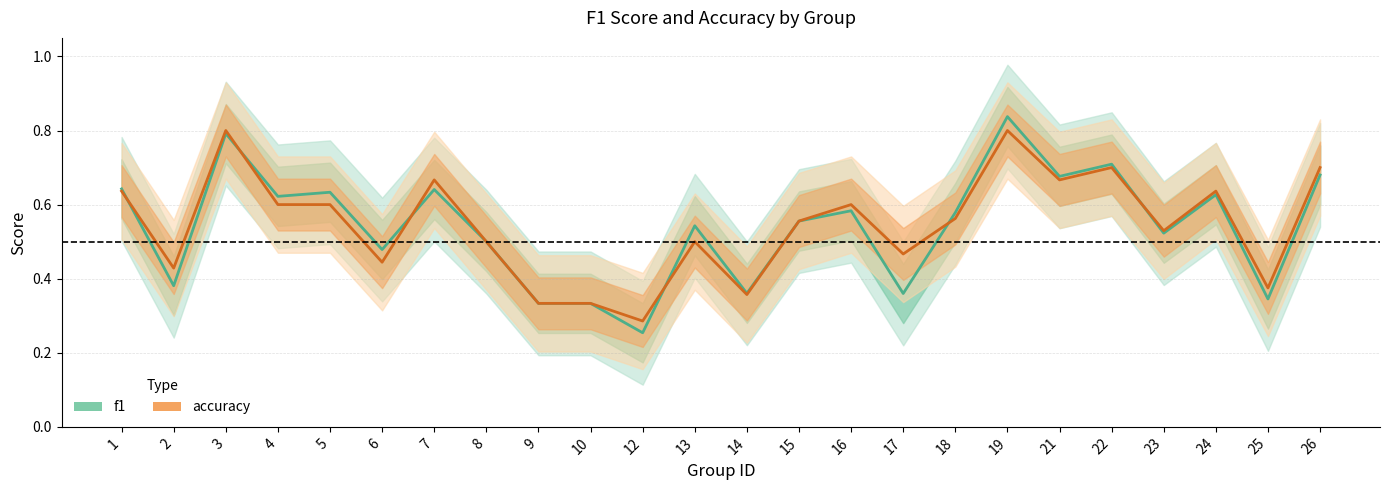

True or false: accuracy and f1 cross at least once.

True